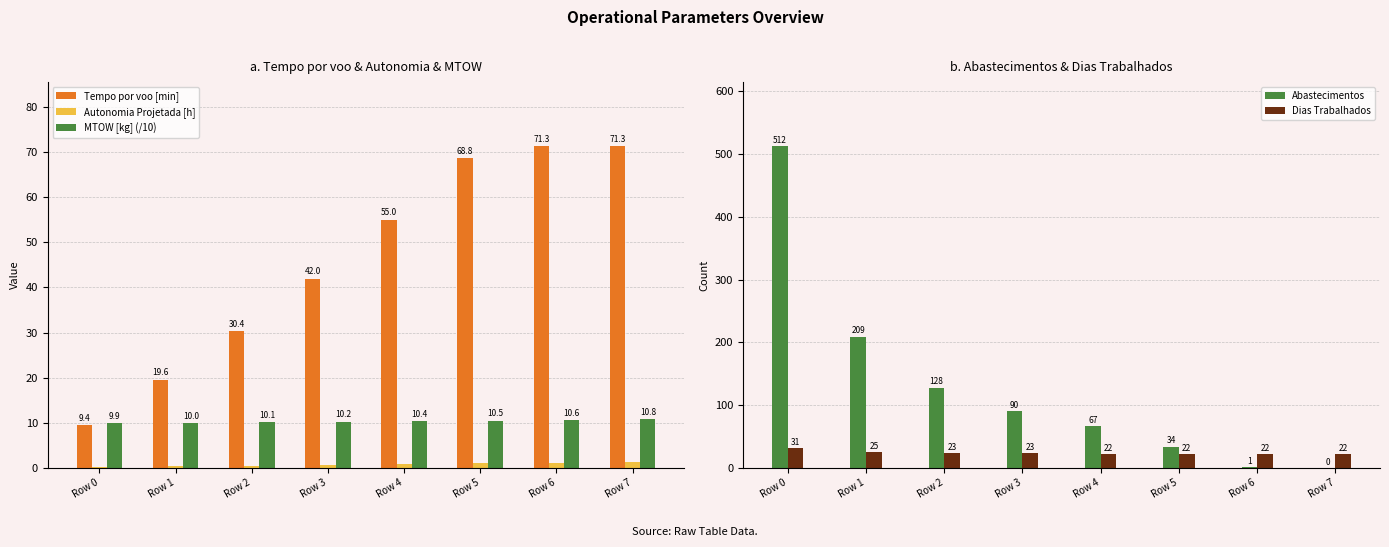

Where does the MTOW [kg] (/10) series first go above 10?

Row 2